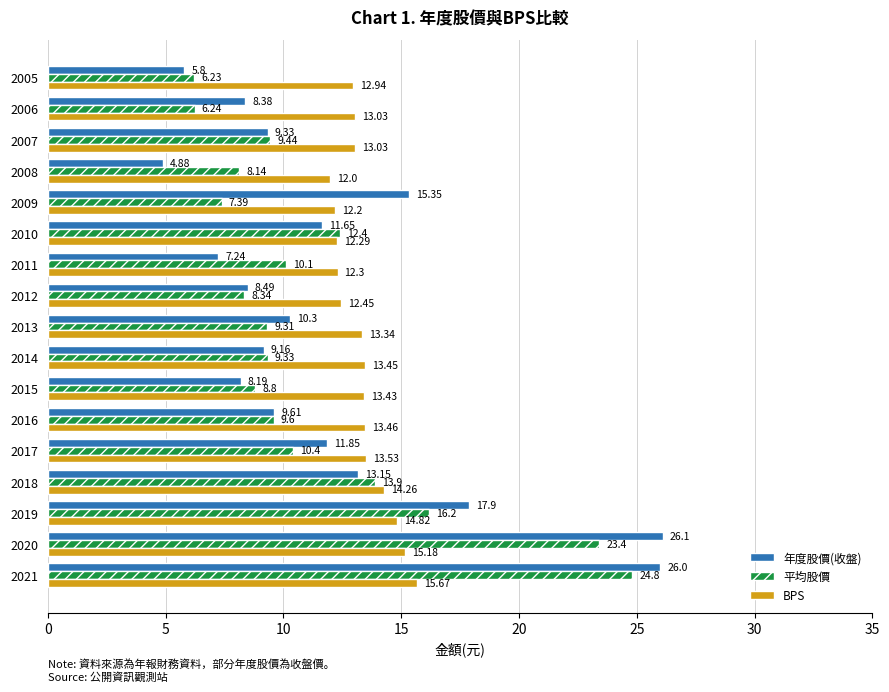

How many categories are shown in the chart?

17